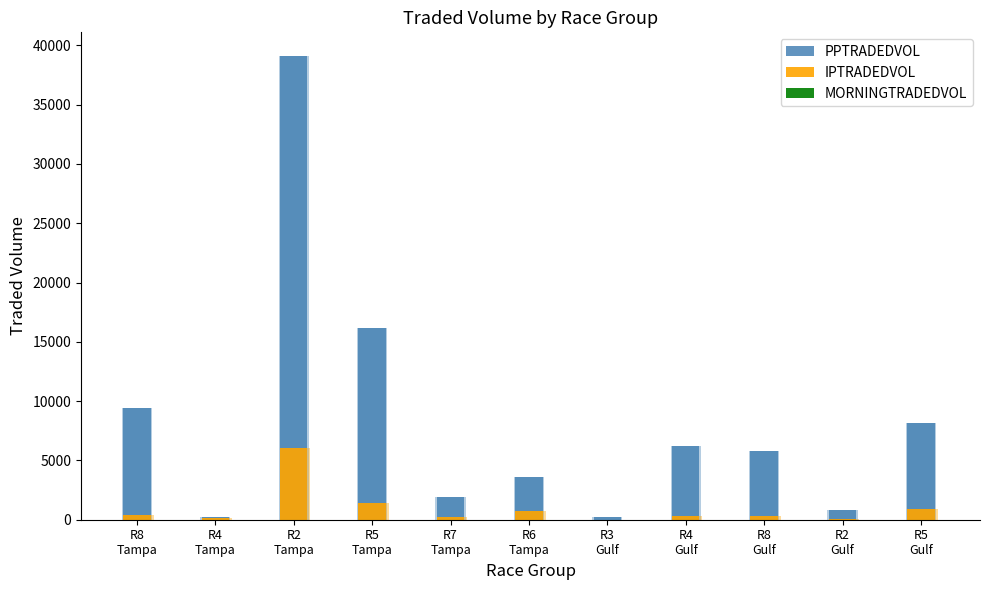

How many distinct data groups are displayed?

3